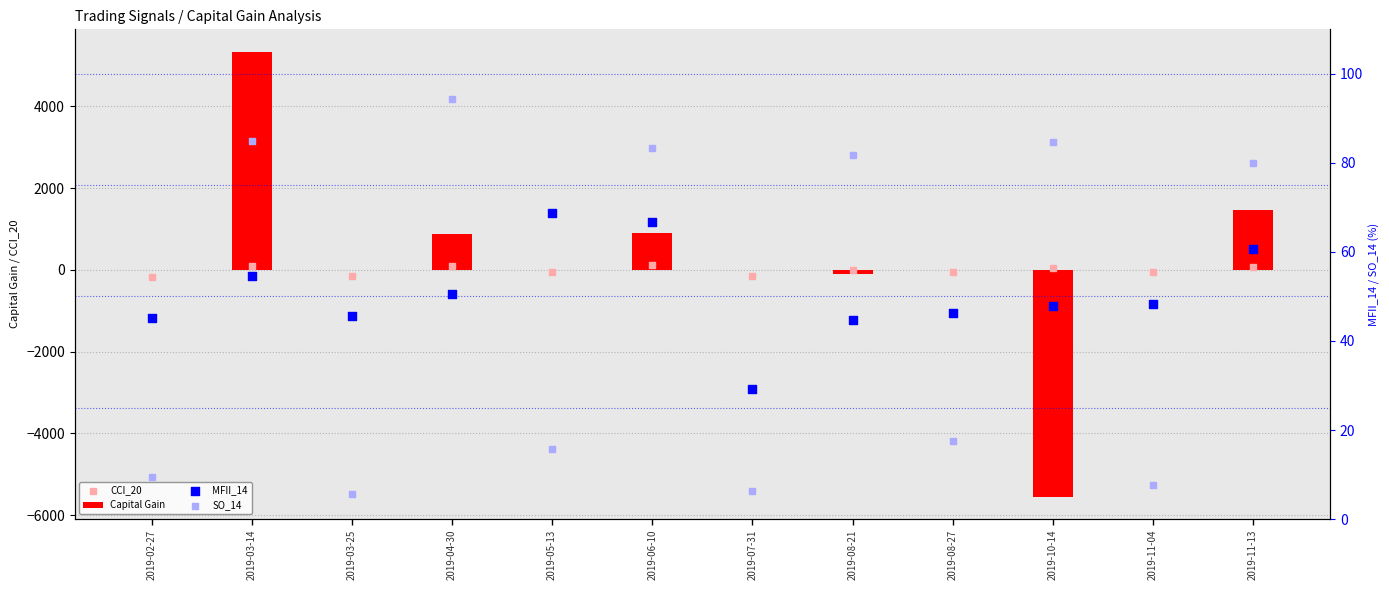

Which series contains the highest Y value?

Capital Gain